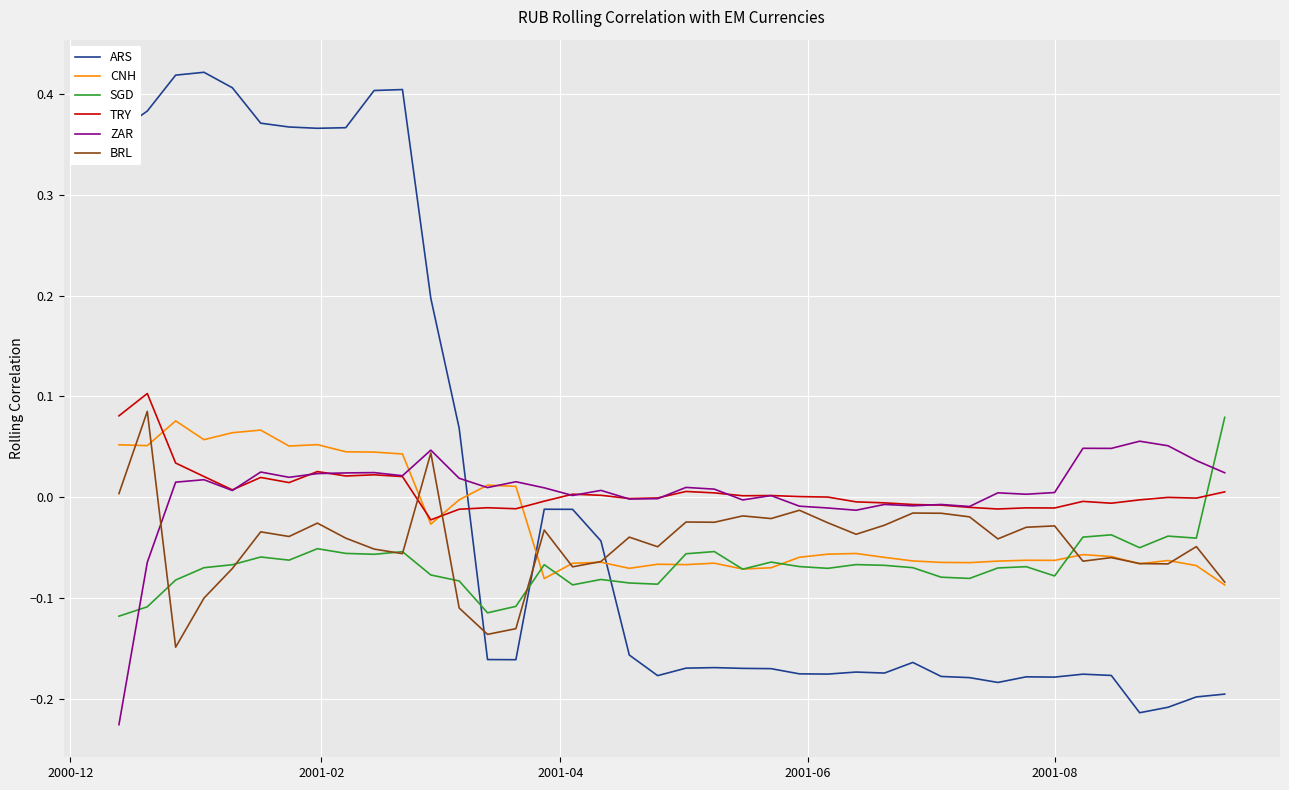

Which series has the largest range (max minus min)?

ARS